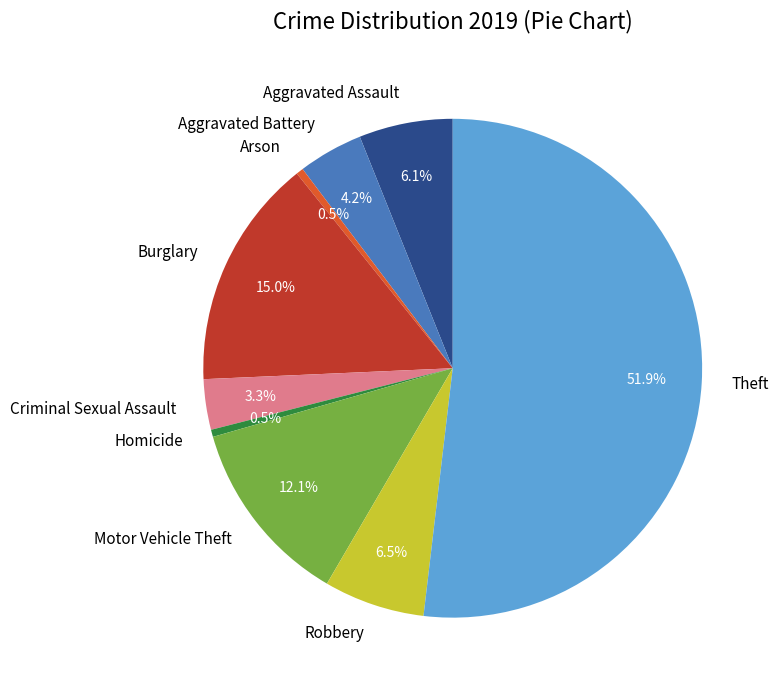

To the nearest percent, what percentage of the pie is Theft?

52%